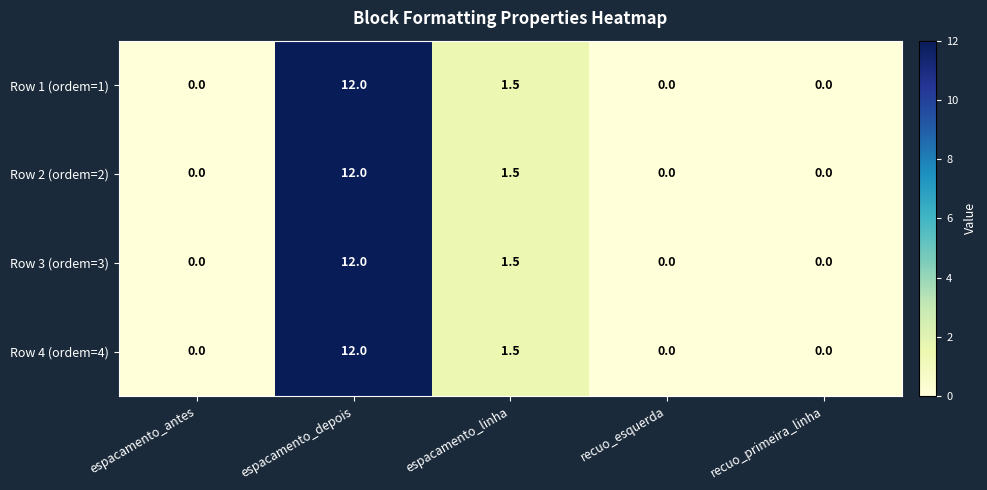

What is the sum of all Row 2 (ordem=2) values?

13.5